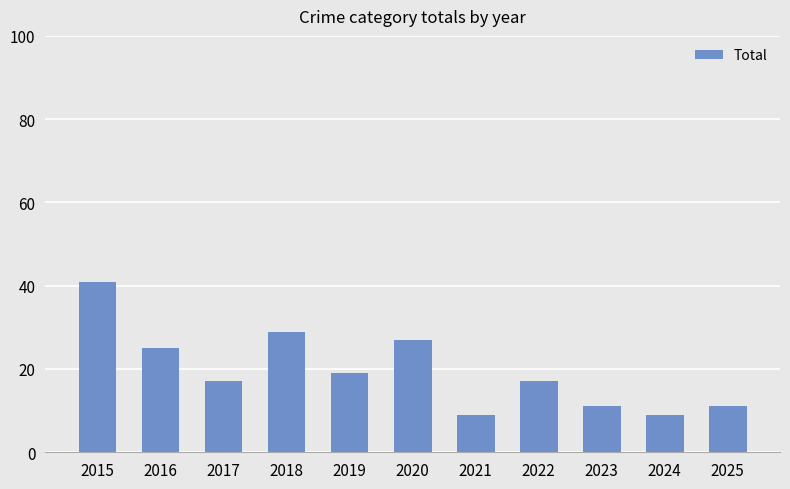

What is the approximate value at 2019?

19